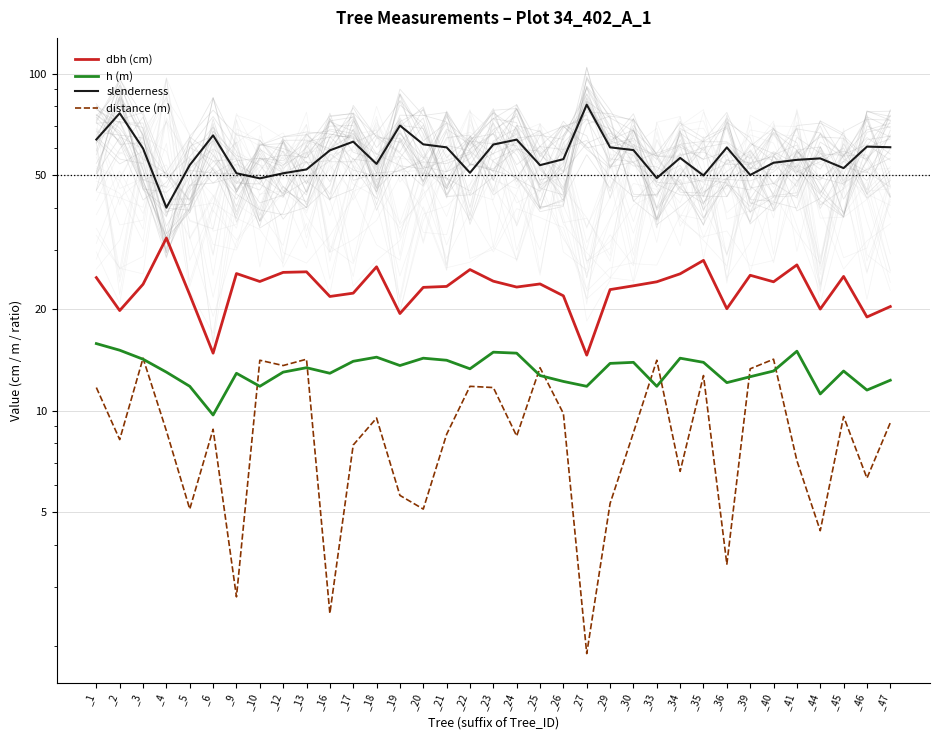

What is the value of the slenderness point at the 31st from the left?

55.5